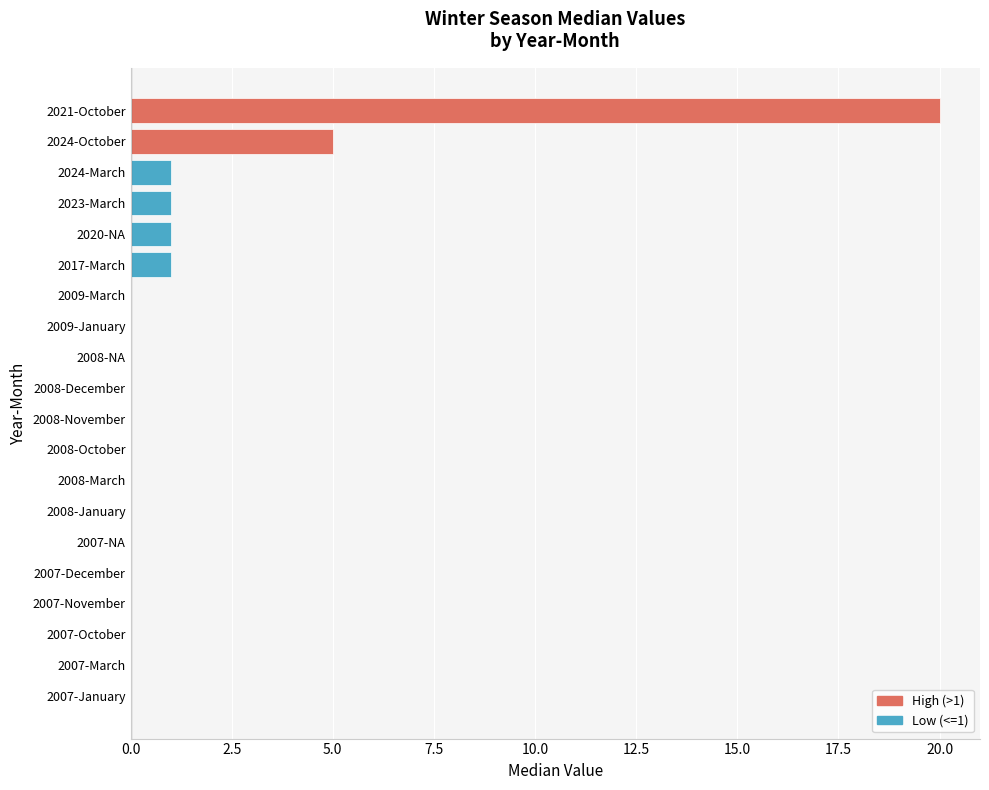

Where is the data nearest to the value 10?

2024-October